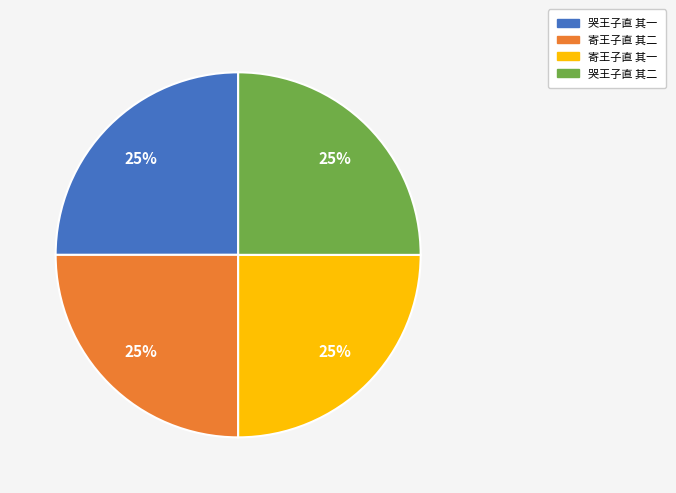

Is there any slice that represents more than half of the pie?

No